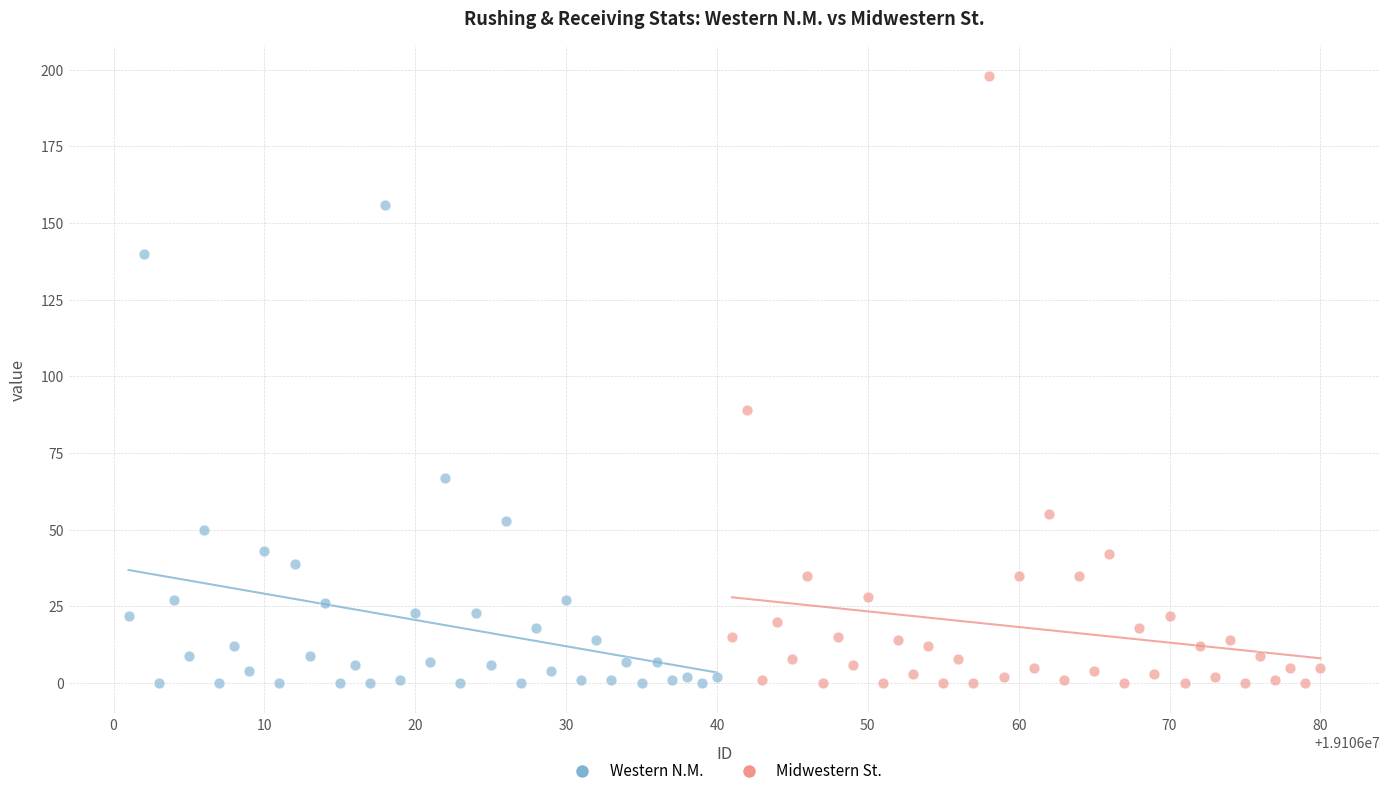

Which series reaches the maximum Y coordinate?

Midwestern St.